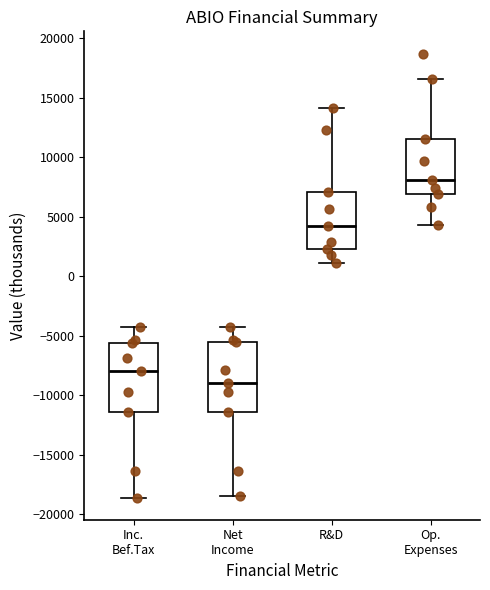

Reading left to right, transcribe this box plot: for each box, give where its median line is, the range the box spans, and where its two whiskers end, as read against the y-axis. The values are not printed on the chart, so give them approximately, as read against the axis.

Inc. Bef.Tax: median -8000, box -11500 to -5500, whiskers -18500 to -4500
Net Income: median -9000, box -11500 to -5500, whiskers -18500 to -4500
R&D: median 4000, box 2500 to 7000, whiskers 1000 to 14000
Op. Expenses: median 8000, box 7000 to 11500, whiskers 4500 to 16500